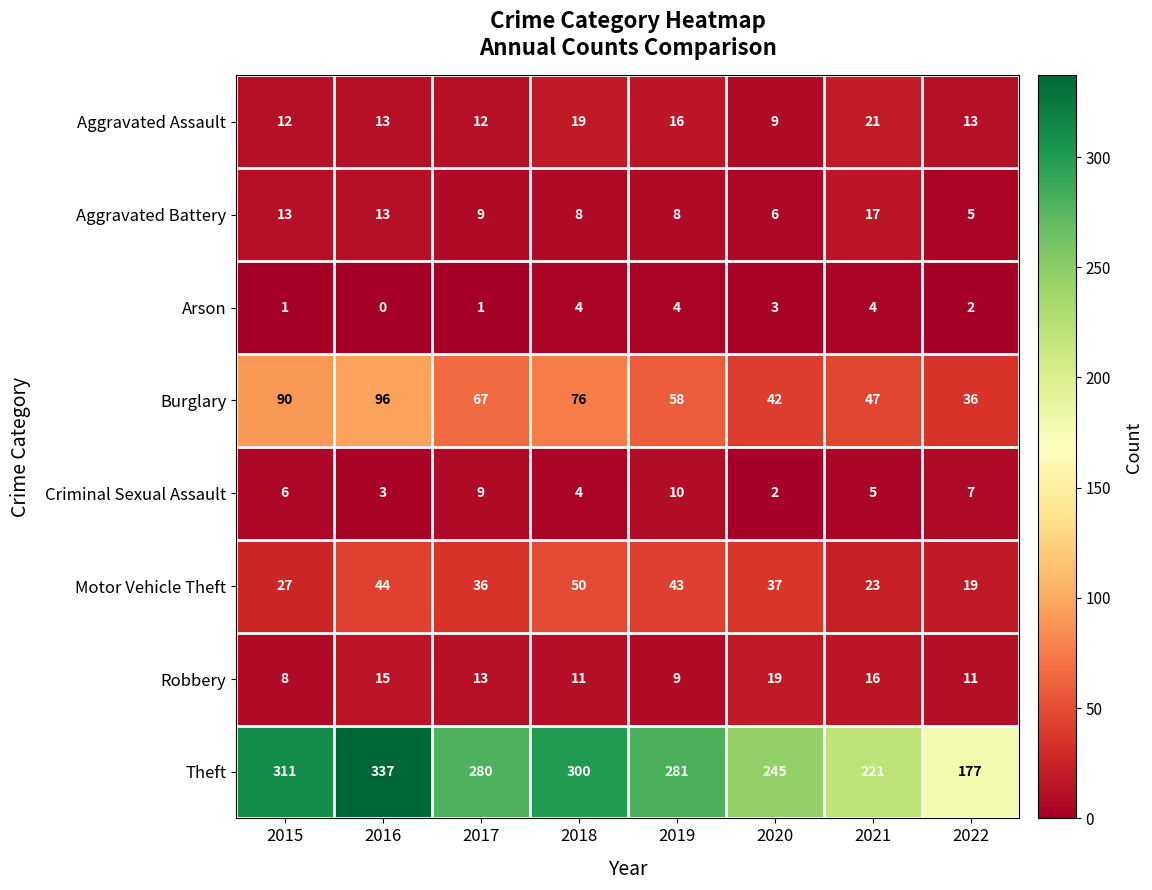

What is the maximum value shown in the chart?

337